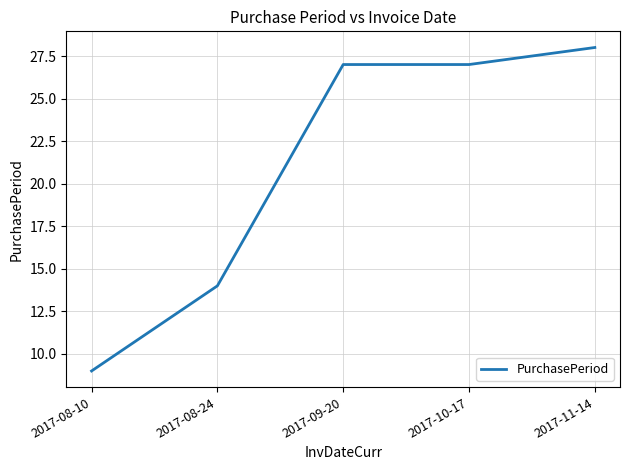

The chart shows a value of 13 at 2017-08-10. True or false?

False